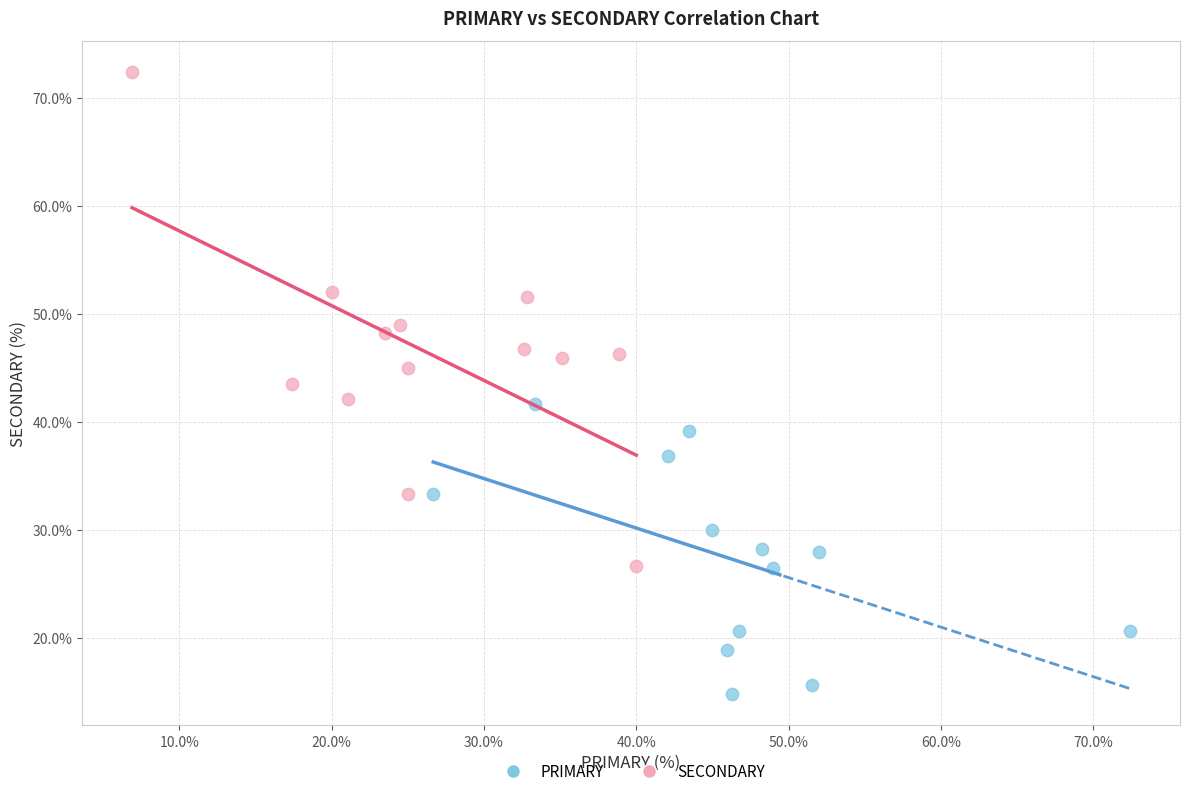

Which series has the largest Y range (max minus min)?

SECONDARY